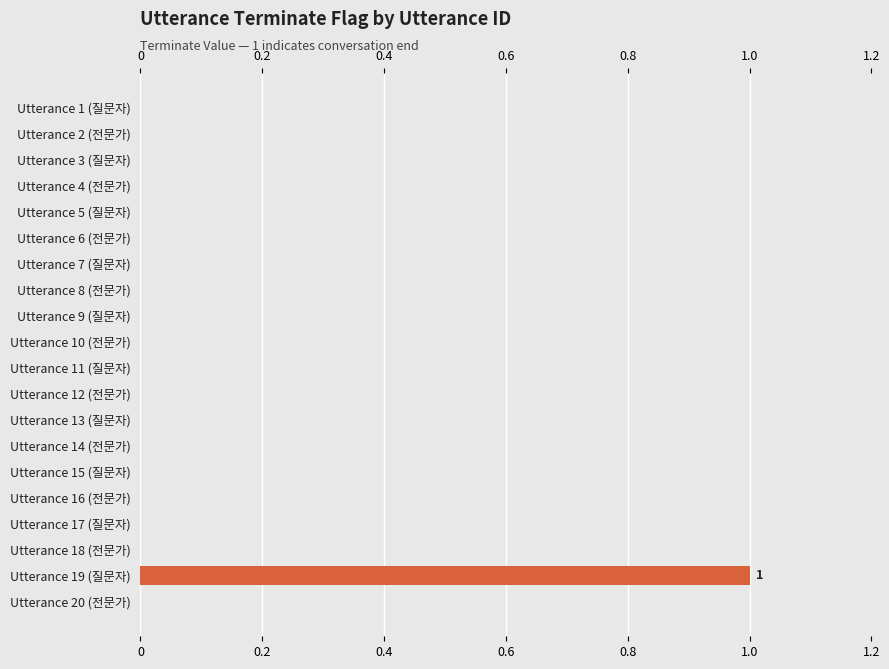

True or false: the data shows 0 at Utterance 12 (전문가).

True